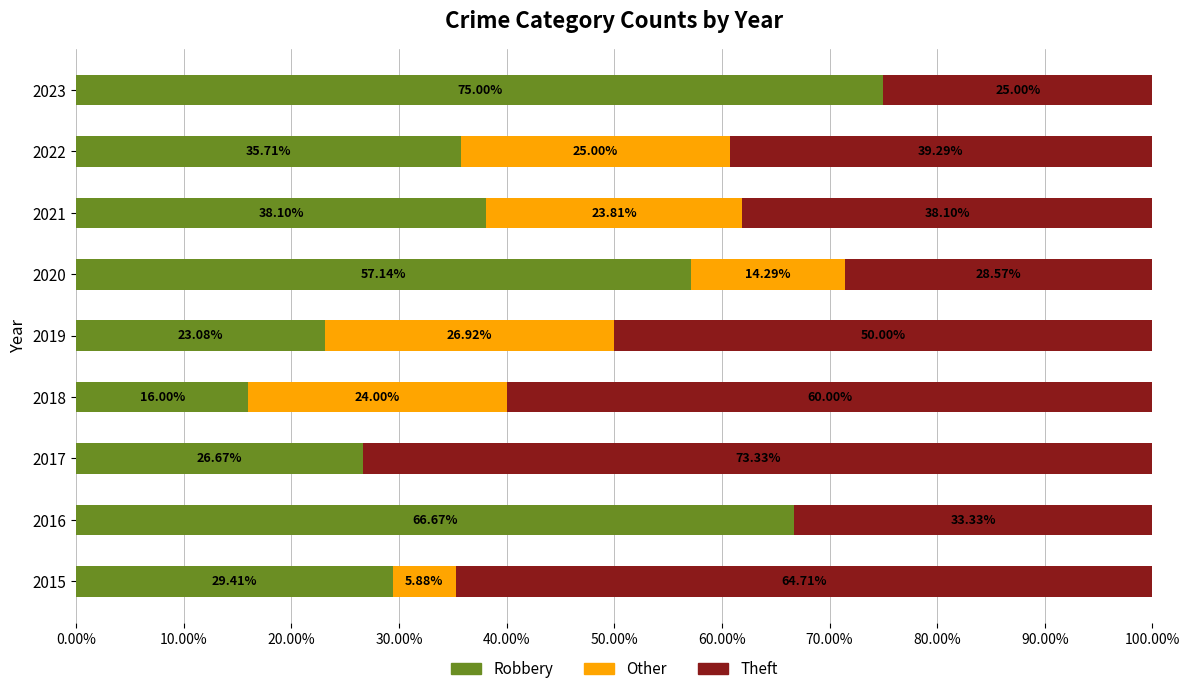

What is the total value across all series at 2020?

100.0